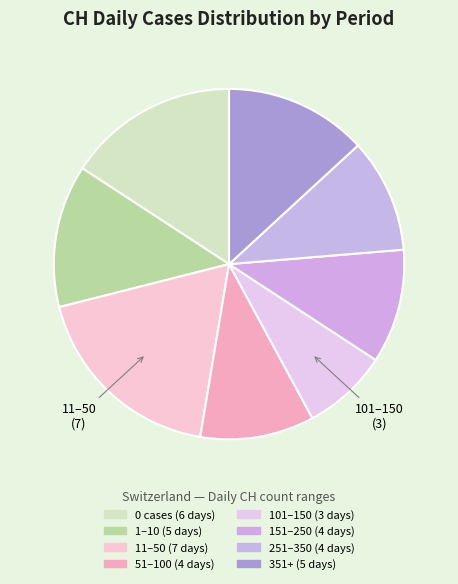

Count the number of slices in the pie.

8